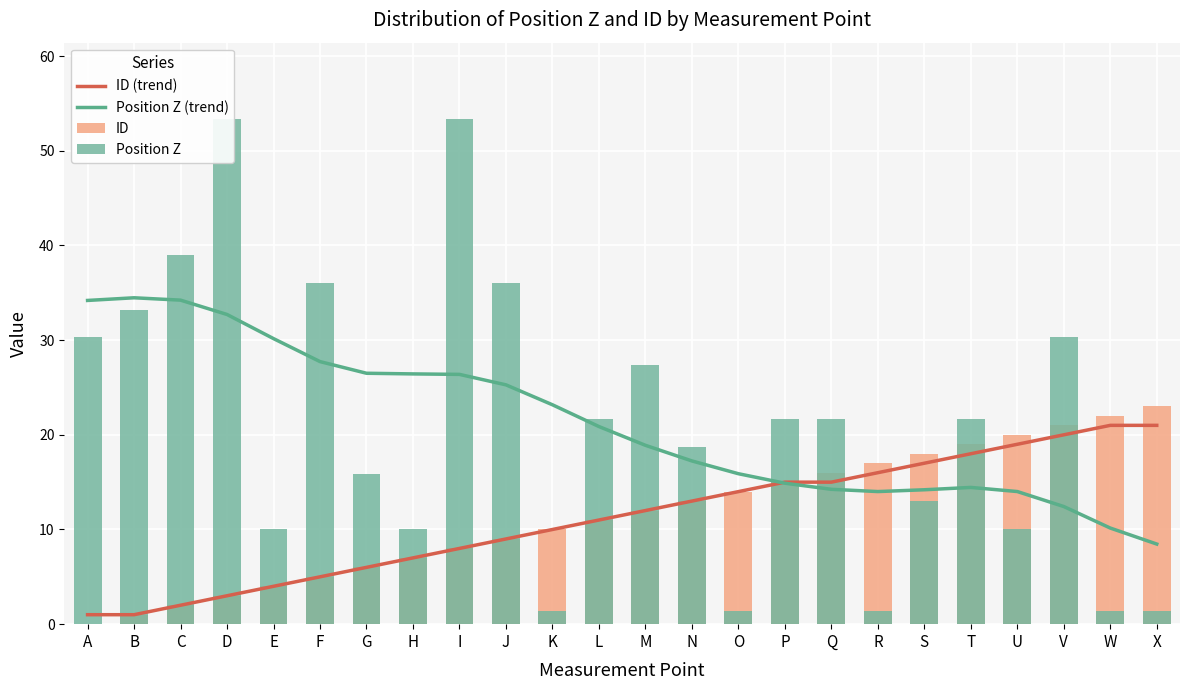

What is the value of the ID bar at the 24th from the left?

23.0